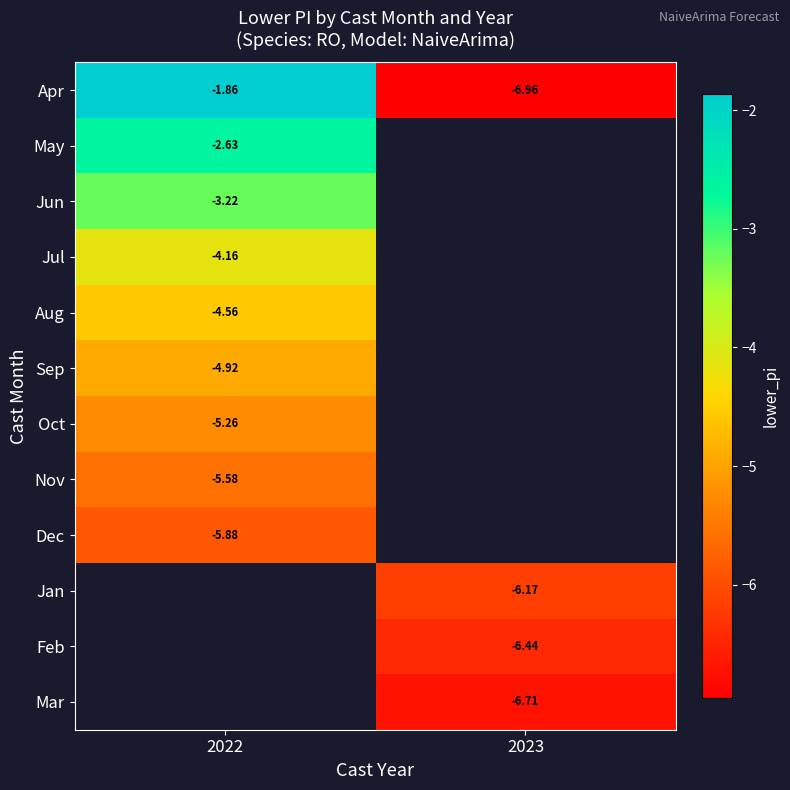

What is the minimum value shown in the chart?

-7.0